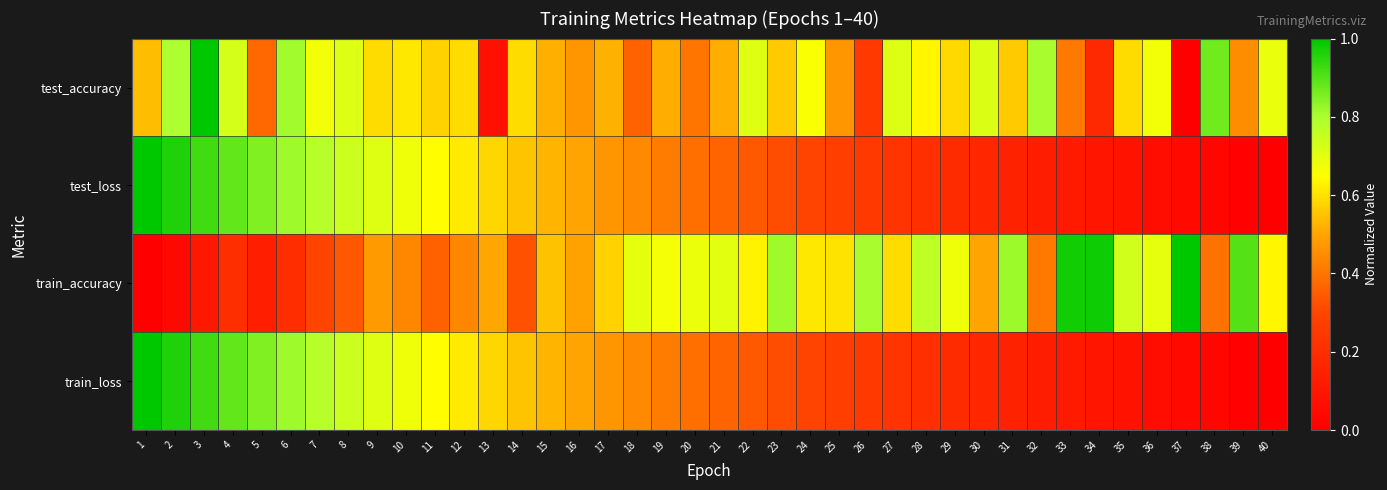

Which label corresponds to the smallest value in the chart?

37